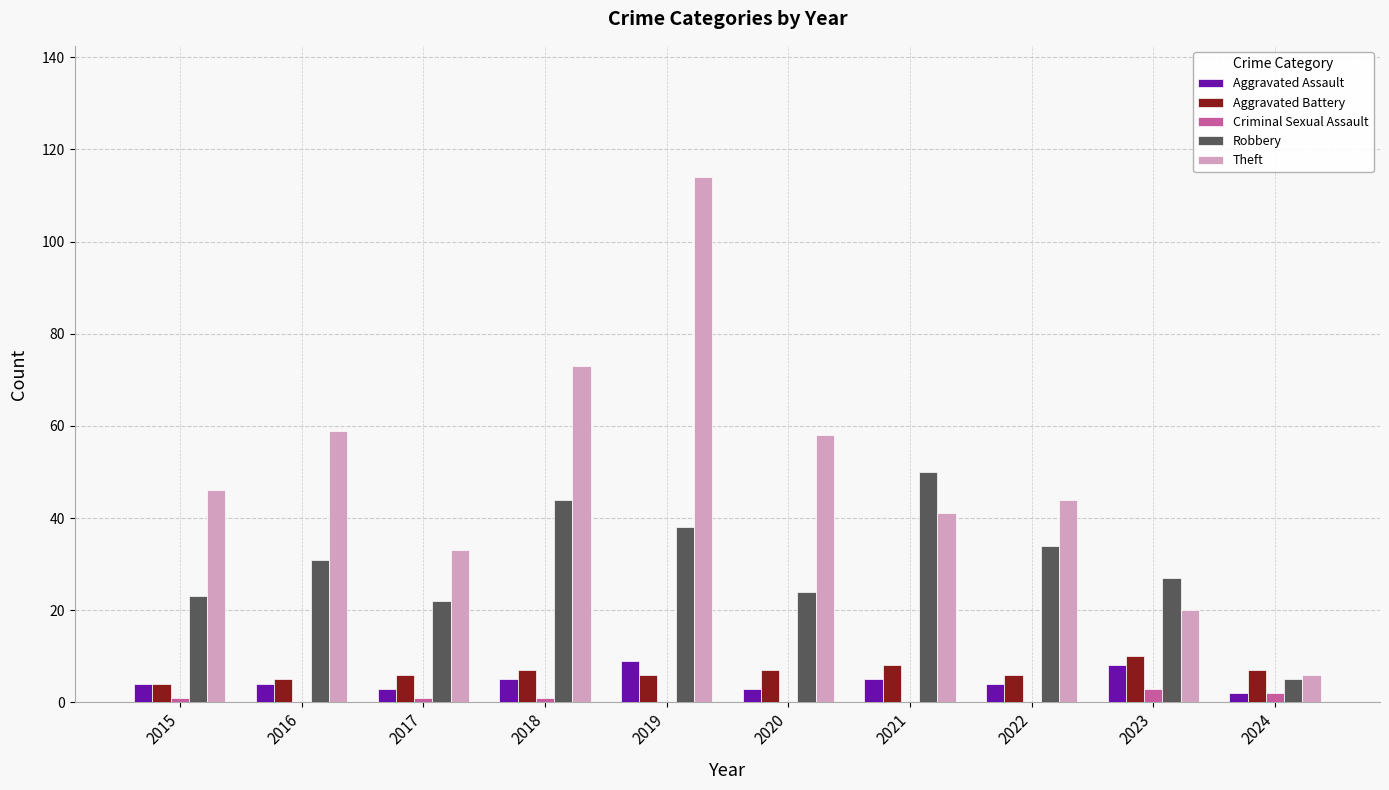

Is the value of Criminal Sexual Assault at 2021 greater than the value of Aggravated Assault at 2022?

No